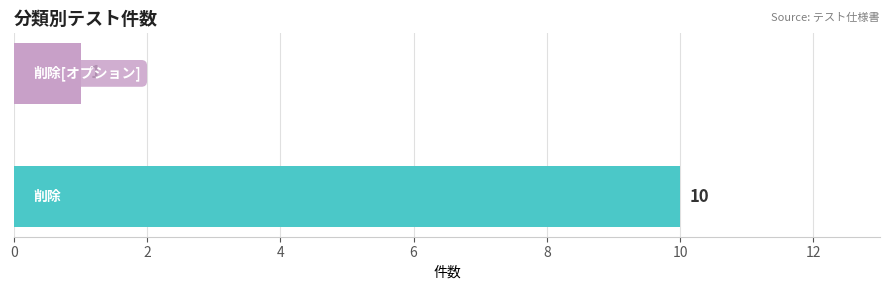

What is the greatest value displayed?

10